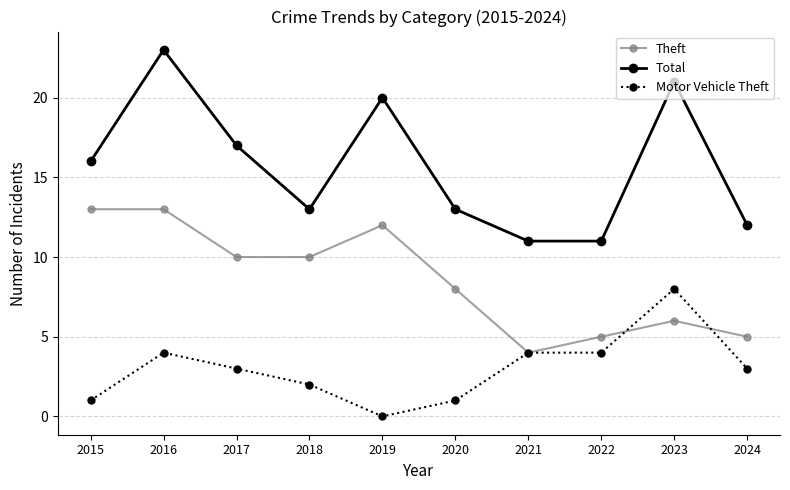

What is the average value of the Theft series?

9